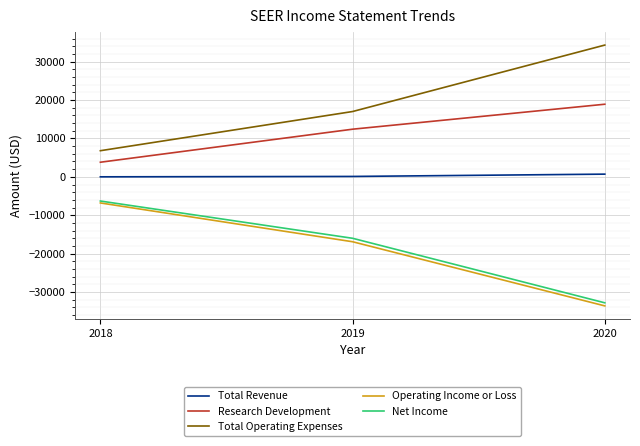

What is the minimum value shown in the chart?

-33600